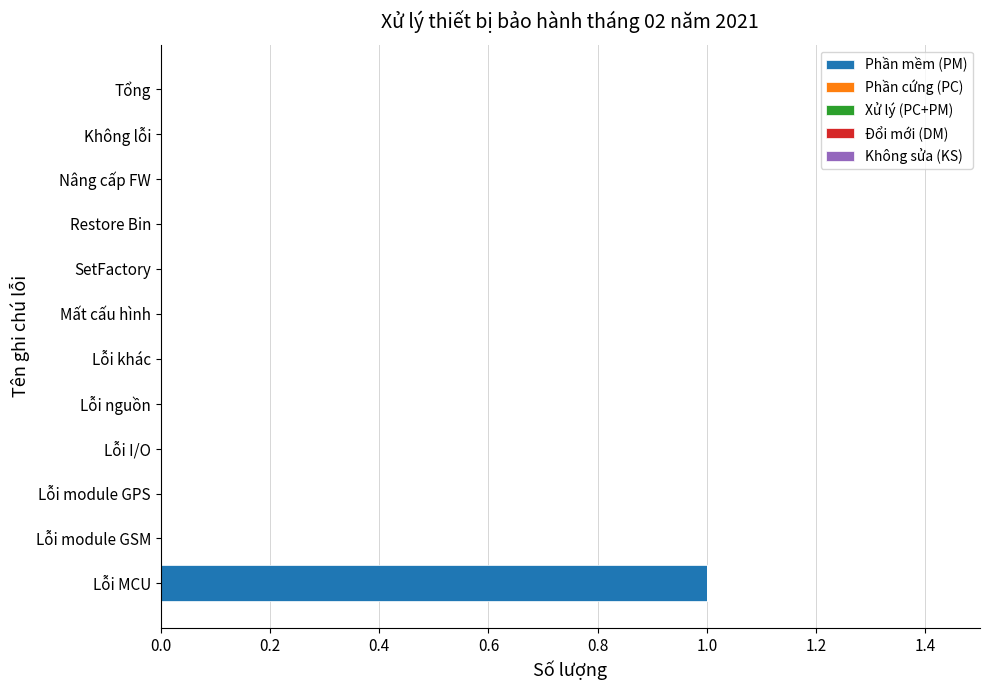

Which label corresponds to the largest value in the chart?

Lỗi MCU